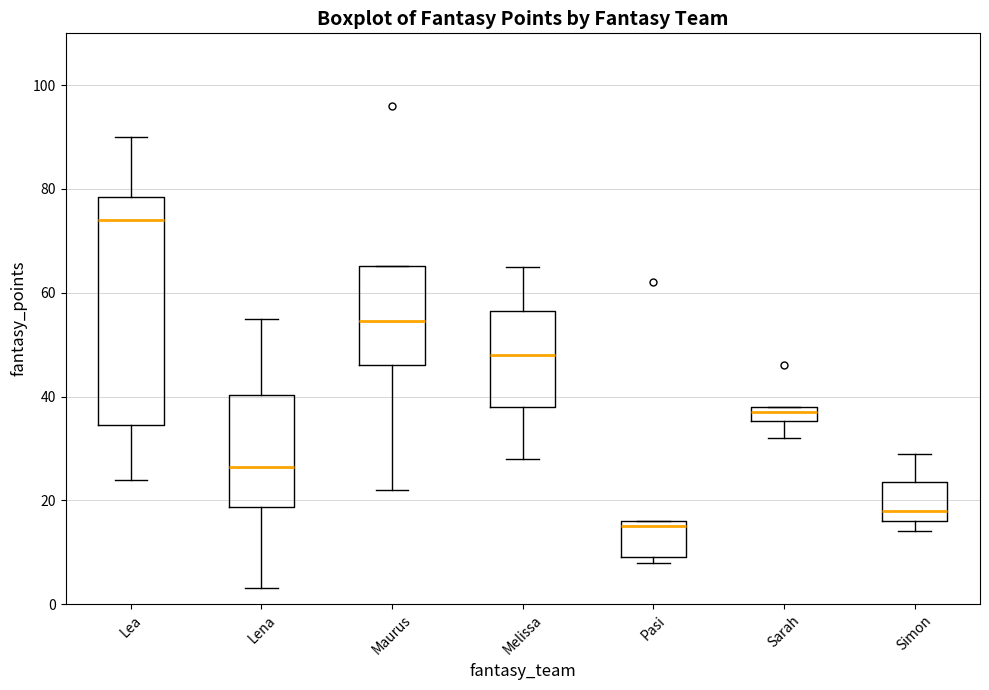

Which box is the tallest, from its lower edge to its upper edge?

Lea